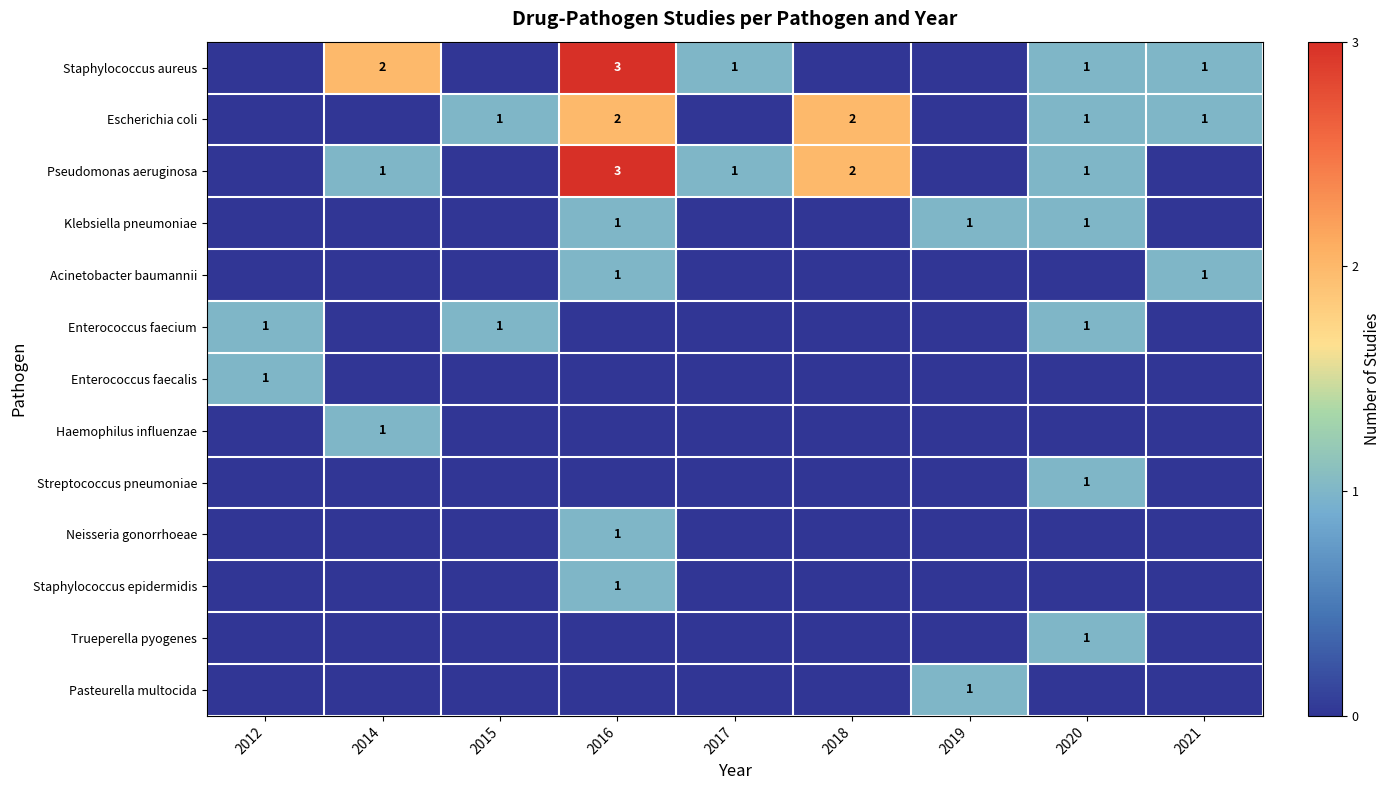

True or false: Enterococcus faecium has a value of 1 at 2015.

True